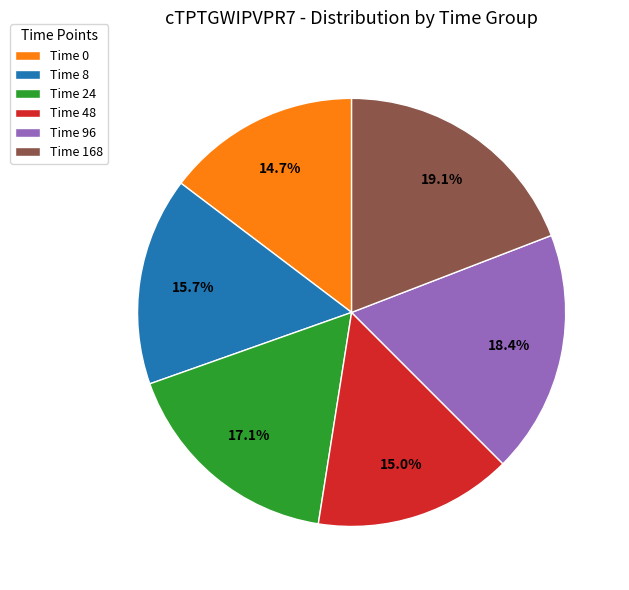

How many slices are in this pie chart?

6